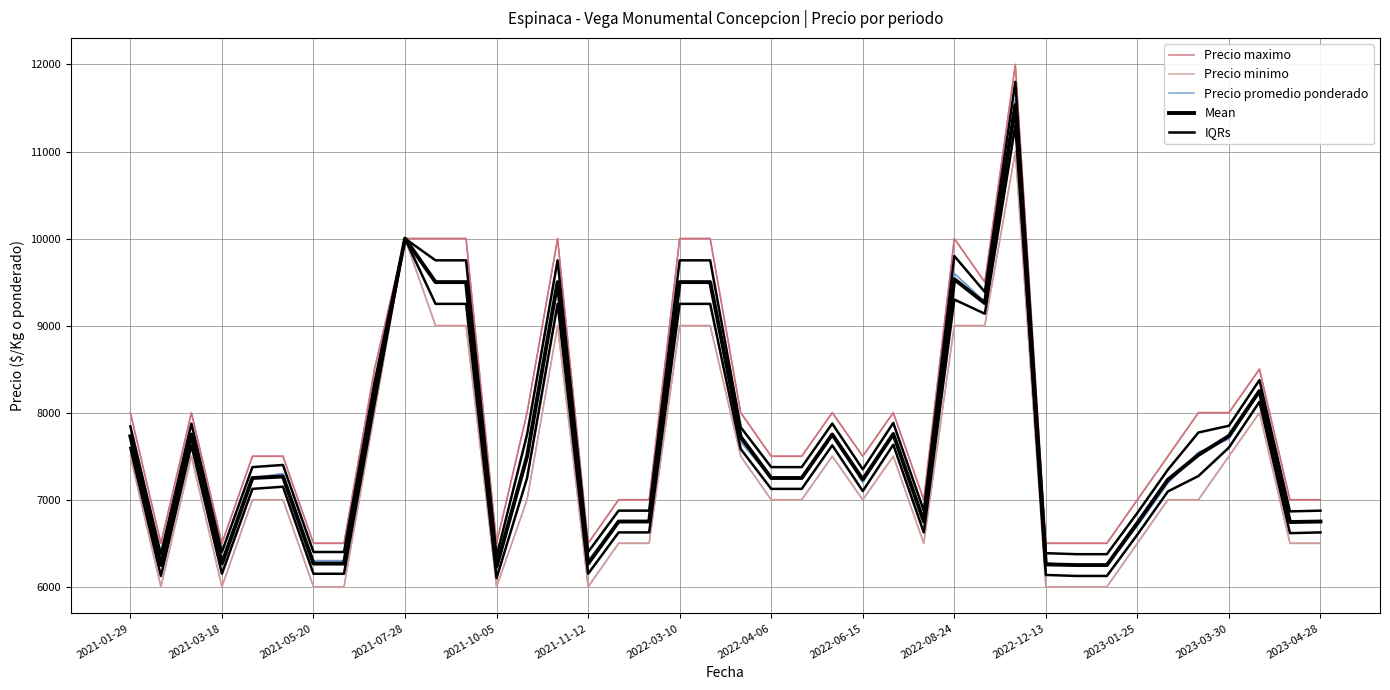

List the series in order of their peak value, highest first.

Precio maximo, Precio promedio ponderado, Mean, IQRs, Precio minimo